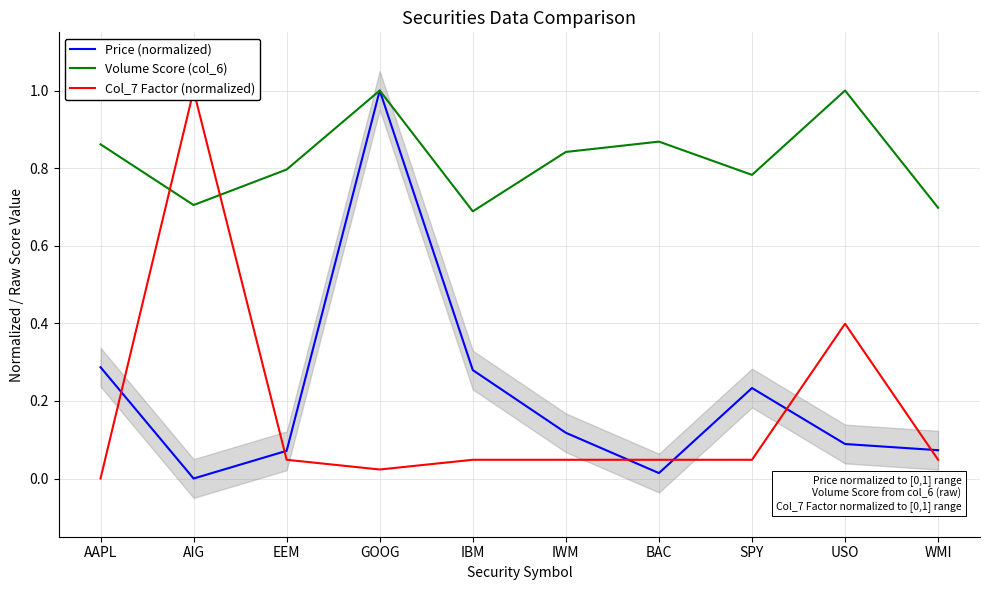

Which series ends up on top after the final intersection of Col_7 Factor (normalized) and Volume Score (col_6)?

Volume Score (col_6)